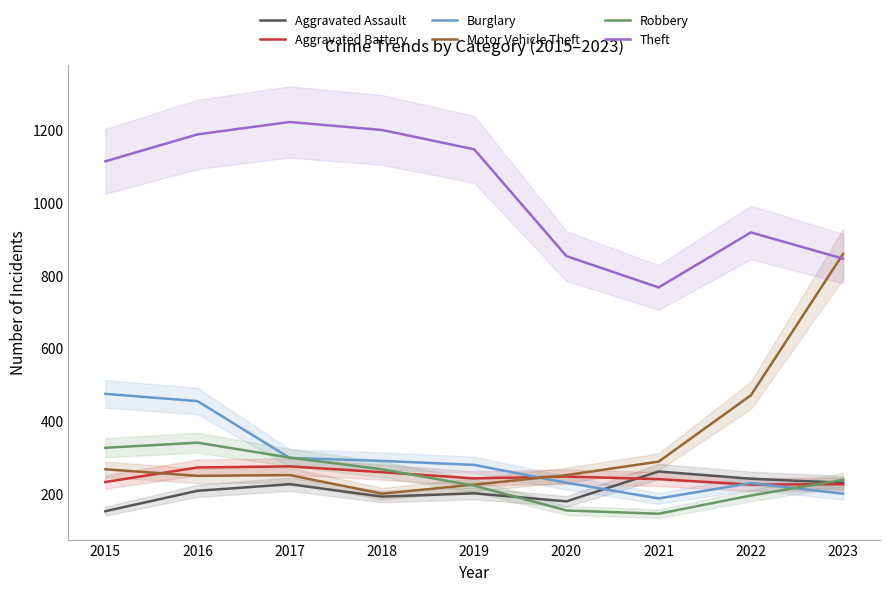

What is the value of the Theft point at the 1st from the left?

1113